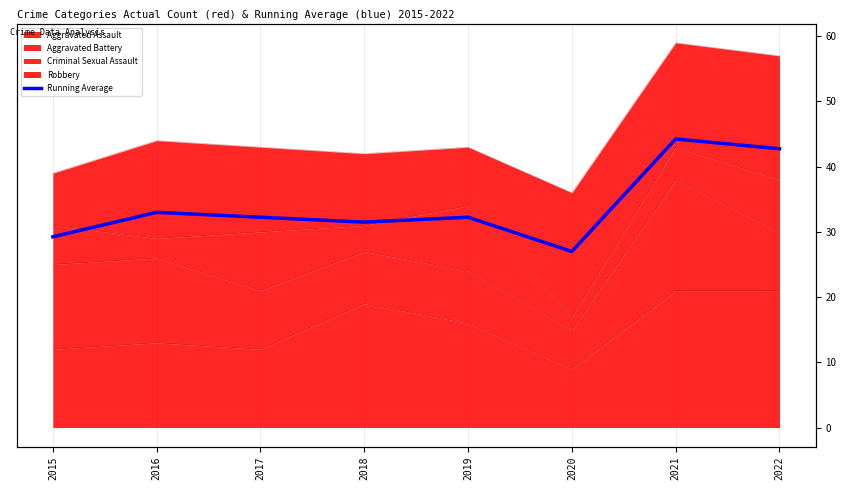

What is the change in value from 2016 to 2021?

+11.2